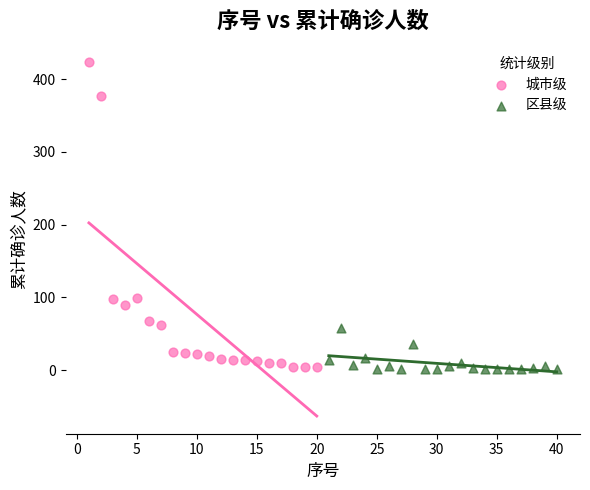

Which series has the largest Y range (max minus min)?

城市级